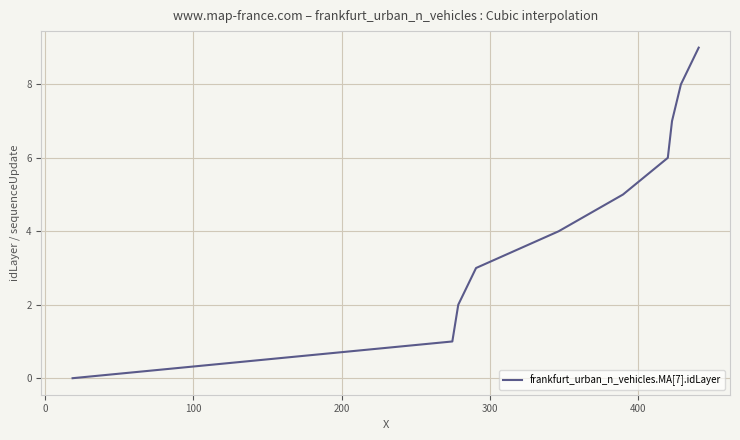

What is the difference between the maximum and minimum values?

9